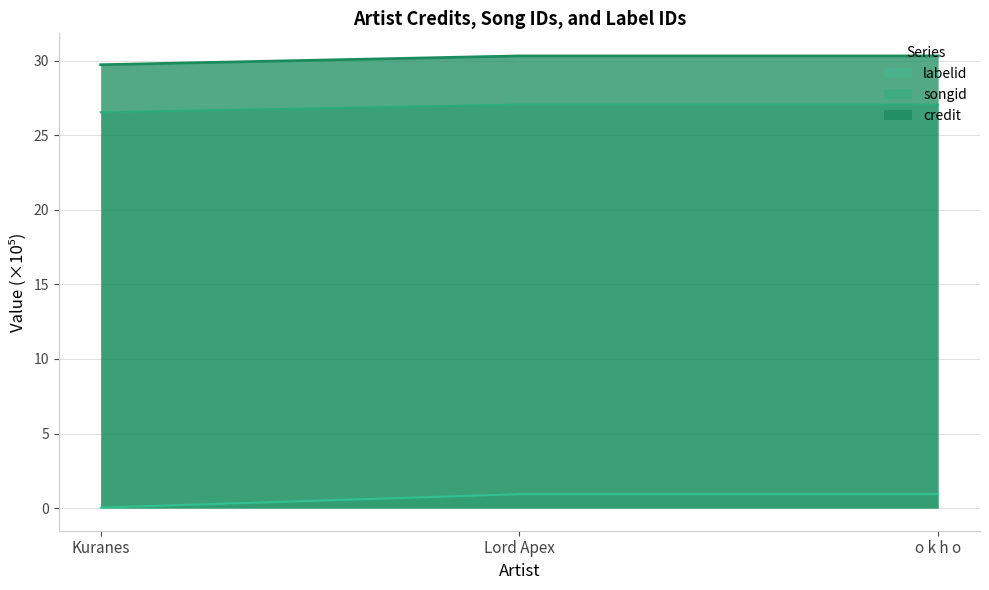

How many categories are shown in the chart?

3